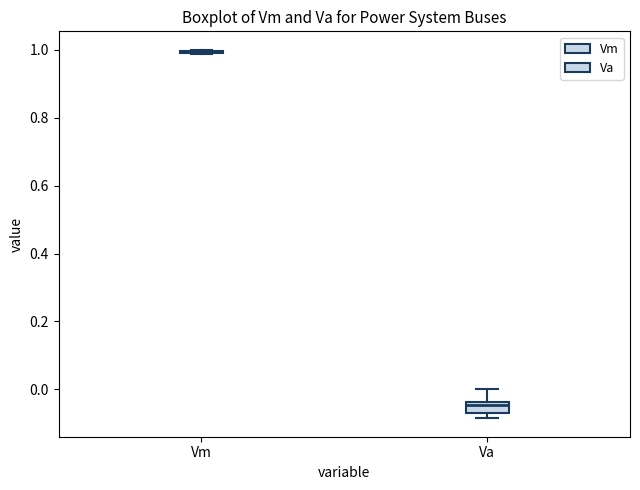

Reading left to right, read every box against the y-axis: the position of its median line, the range the box covers, and the ends of its whiskers. The values are not printed on the chart, so give them approximately, as read against the axis.

Vm: box collapsed to a line at 1.00, whiskers 0.98 to 1.00
Va: median -0.04 (just below the box's upper edge), box -0.06 to -0.04, whiskers -0.08 to 0.00